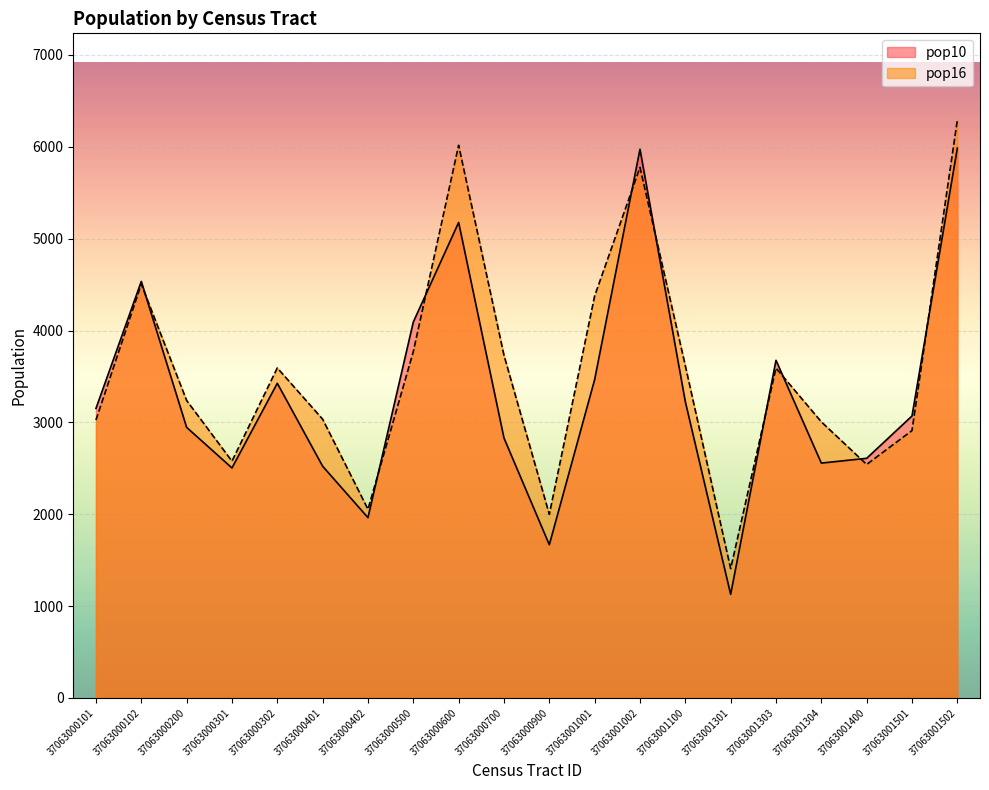

What is the total value across all series at 37063001304?

5563